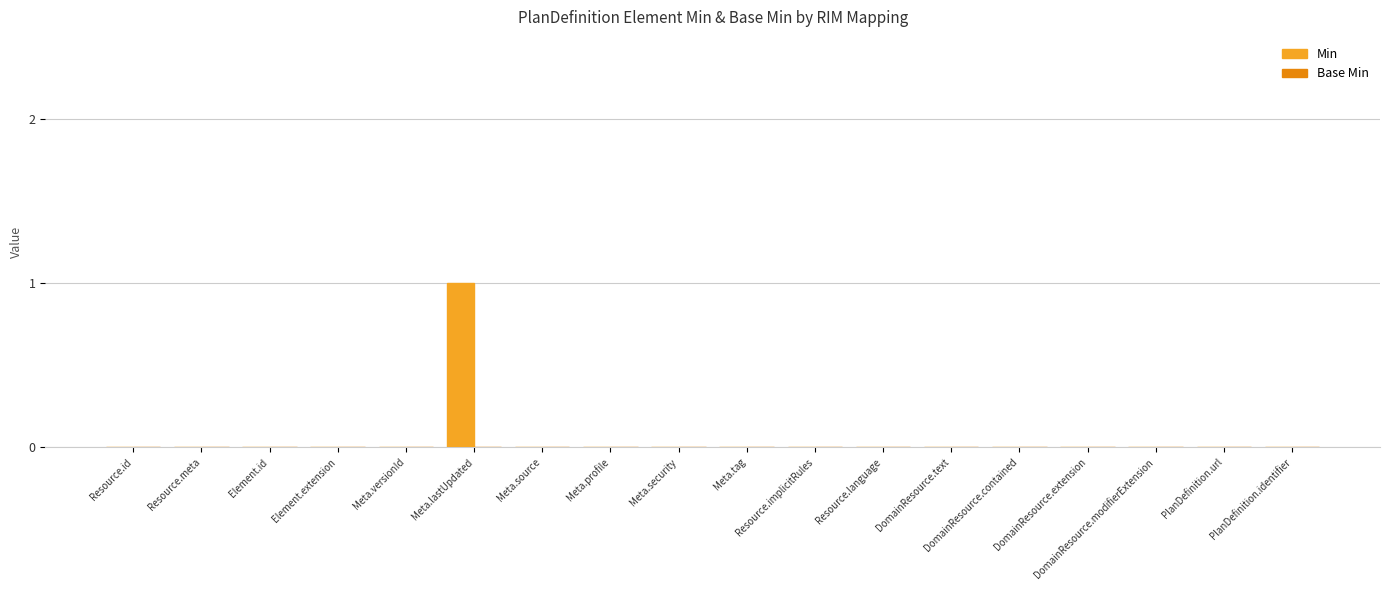

Which category has the highest value across all series?

Meta.lastUpdated